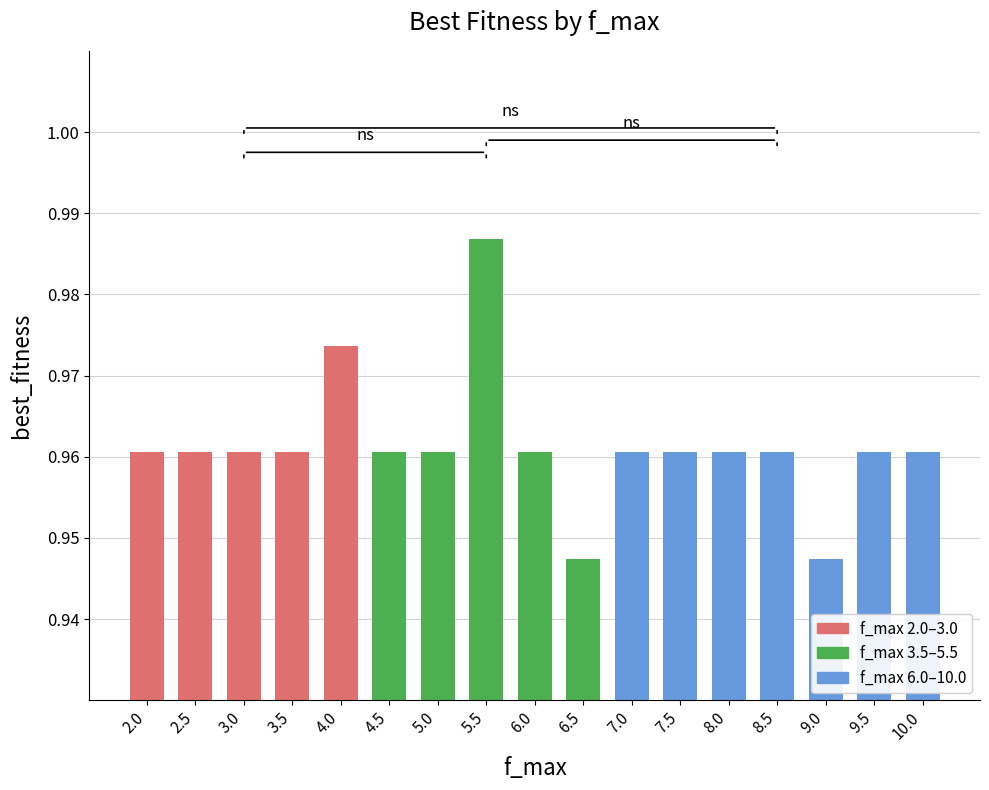

Between 4.0 and 6.5, which is larger?

4.0